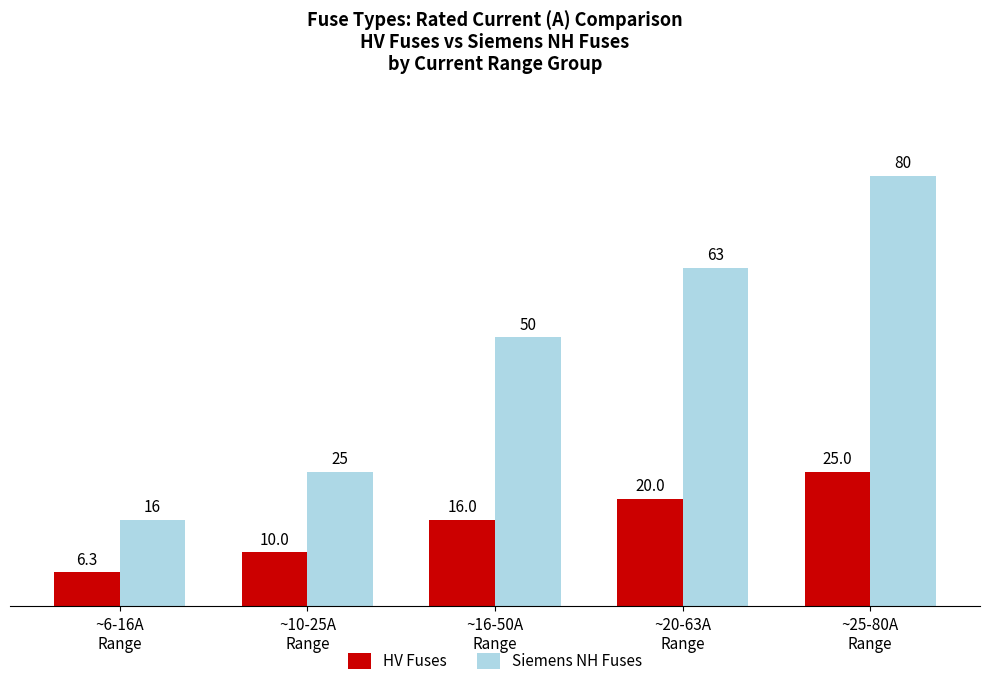

How many bars are there in total?

10